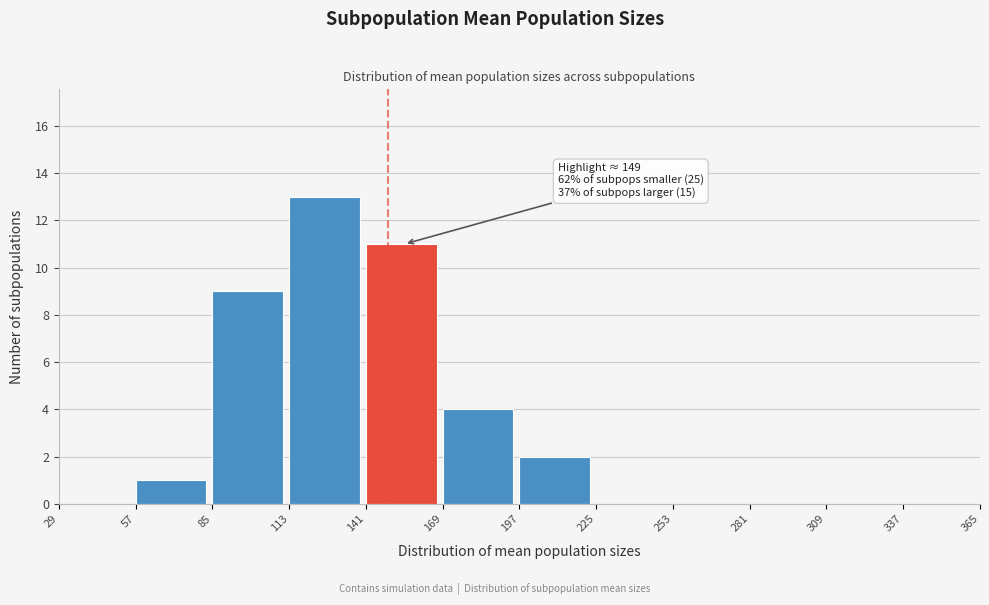

Which range on the x-axis has the tallest bar?

113 to 141